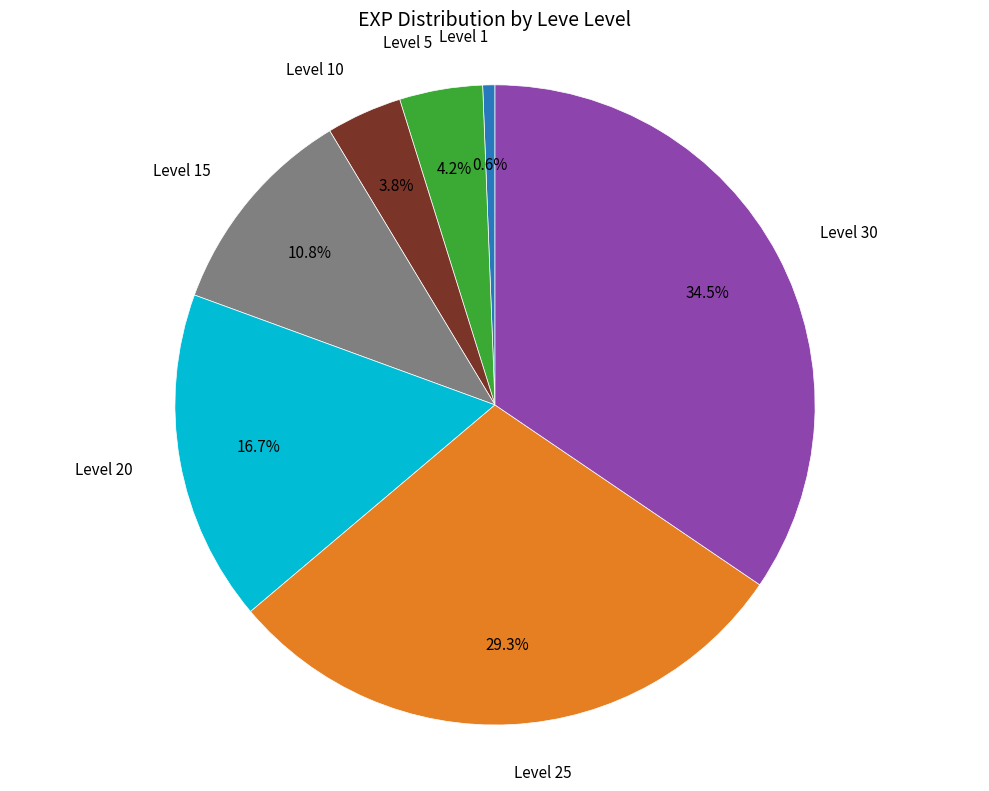

Does any single category account for the majority?

No